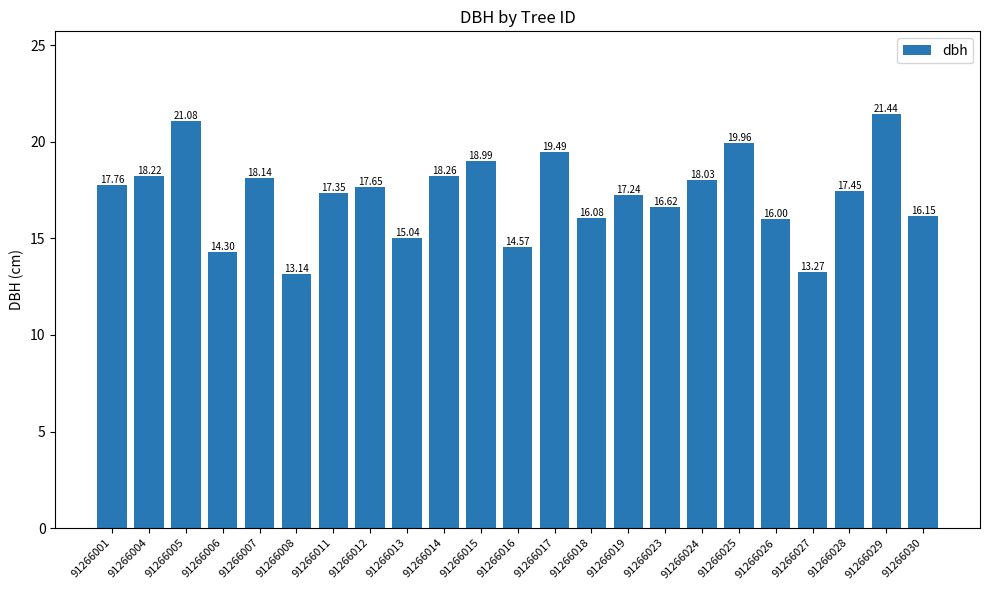

Rank the categories by value from lowest to highest.

91266008, 91266027, 91266006, 91266016, 91266013, 91266026, 91266018, 91266030, 91266023, 91266019, 91266011, 91266028, 91266012, 91266001, 91266024, 91266007, 91266004, 91266014, 91266015, 91266017, 91266025, 91266005, 91266029